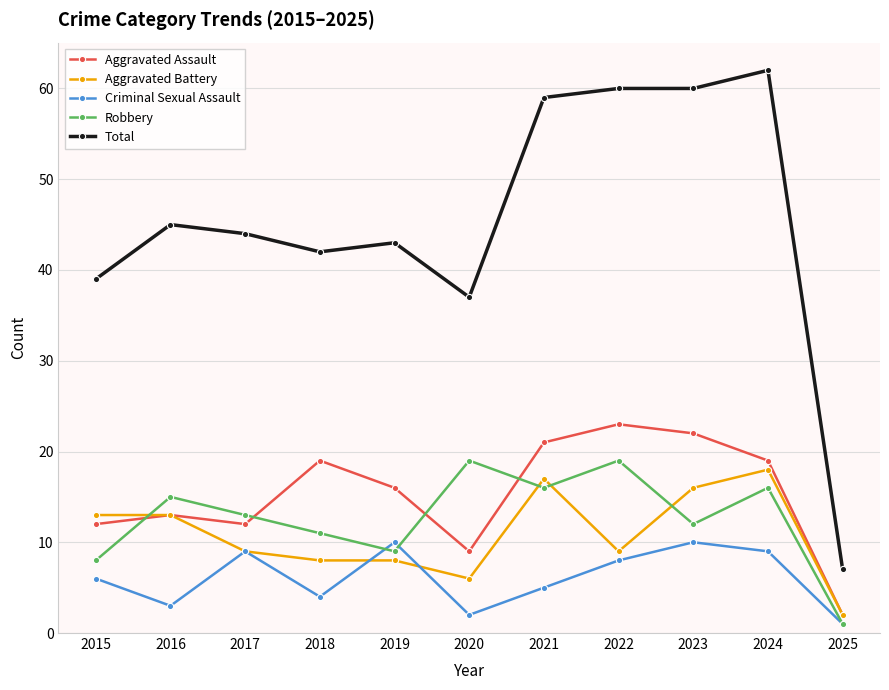

Reading right to left, list all the values displayed in this chart.

Aggravated Assault: 2	19	22	23	21	9	16	19	12	13	12
Aggravated Battery: 2	18	16	9	17	6	8	8	9	13	13
Criminal Sexual Assault: 1	9	10	8	5	2	10	4	9	3	6
Robbery: 1	16	12	19	16	19	9	11	13	15	8
Total: 7	62	60	60	59	37	43	42	44	45	39